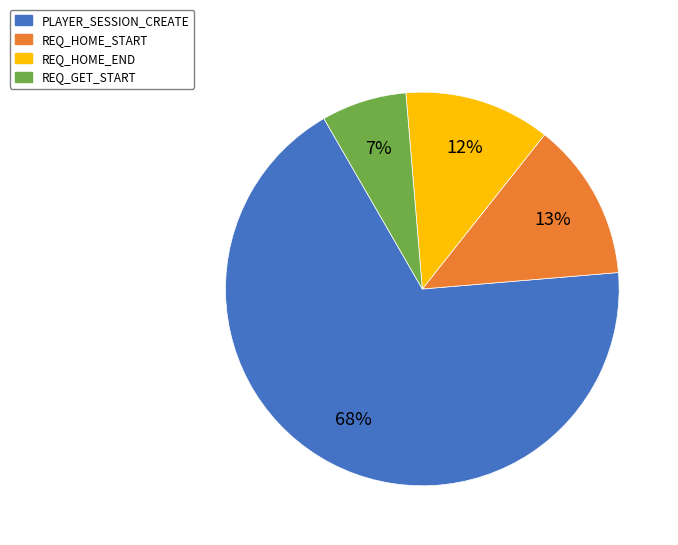

What is the smallest slice in the pie chart?

REQ_GET_START